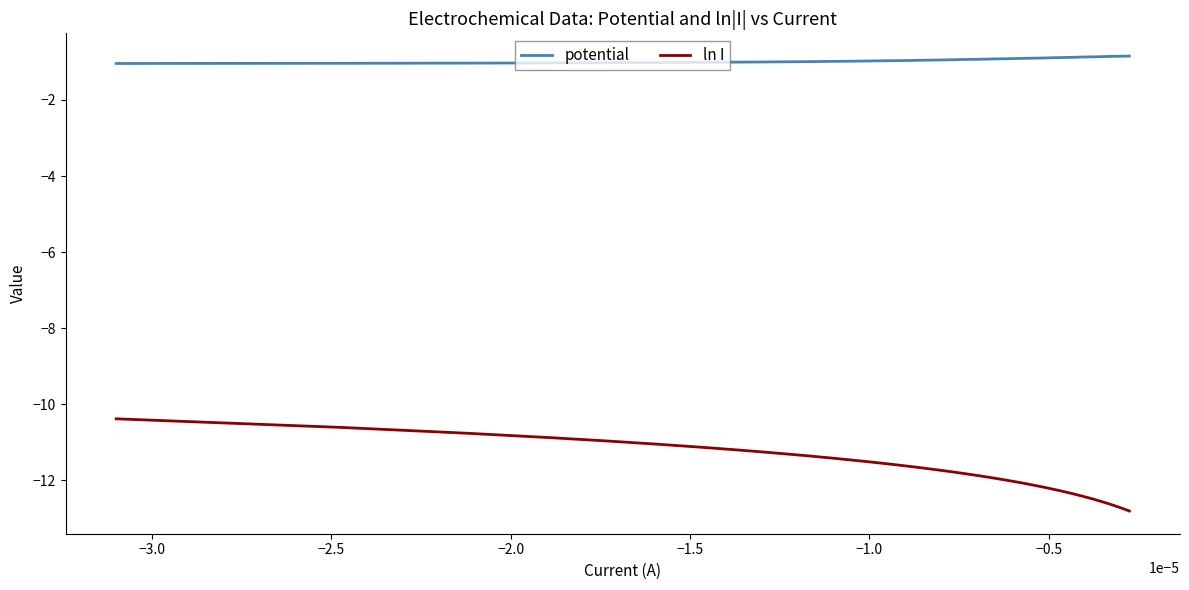

Rank the series by their maximum value, from highest to lowest.

potential, ln I